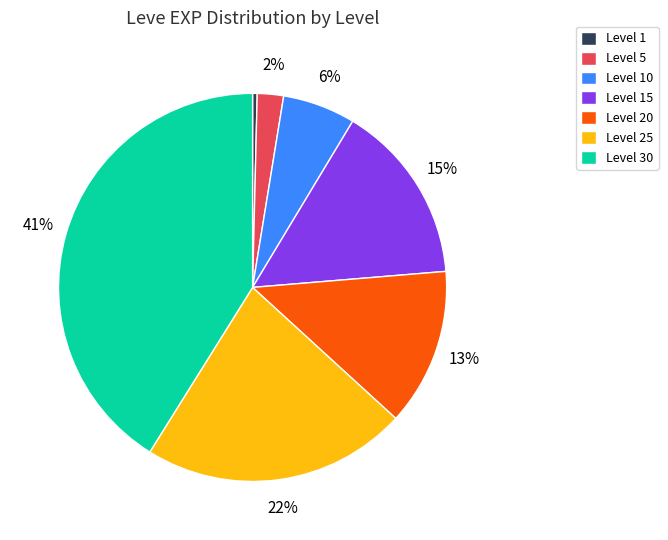

Which has a higher value, Level 1 or Level 10?

Level 10